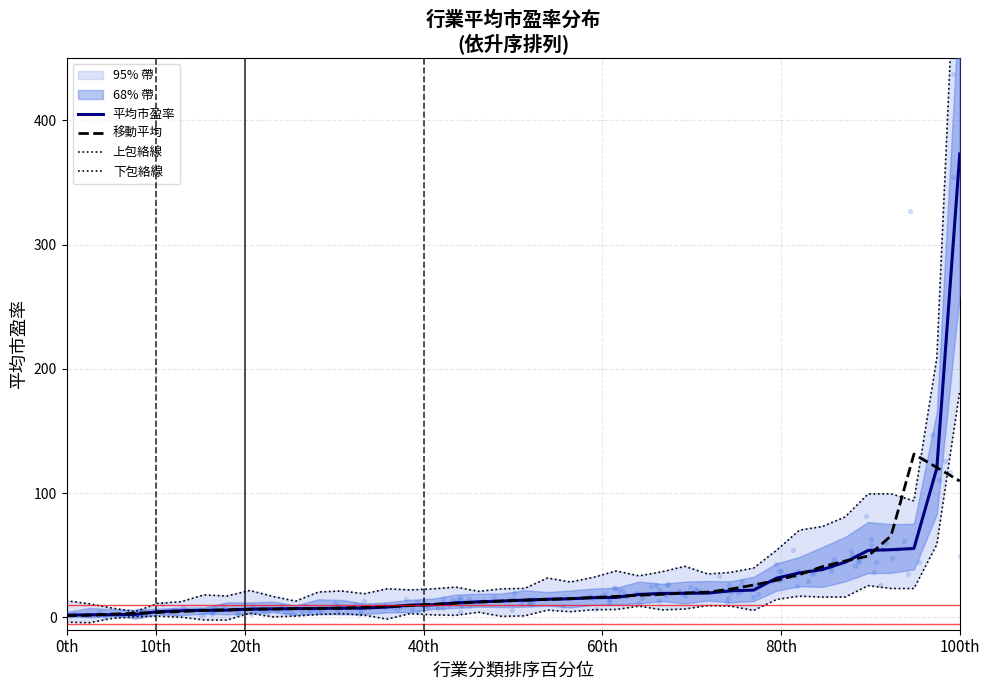

What is the highest value of the 移動平均 series?

131.3